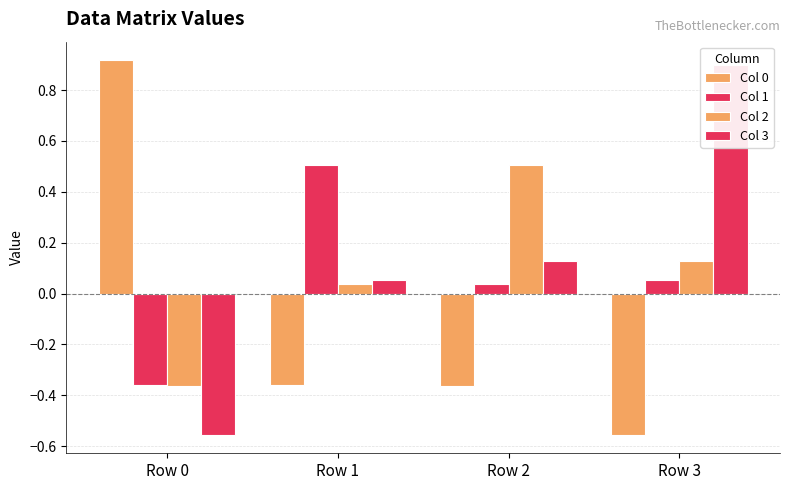

Are the bars grouped side by side (vs. stacked)?

Yes